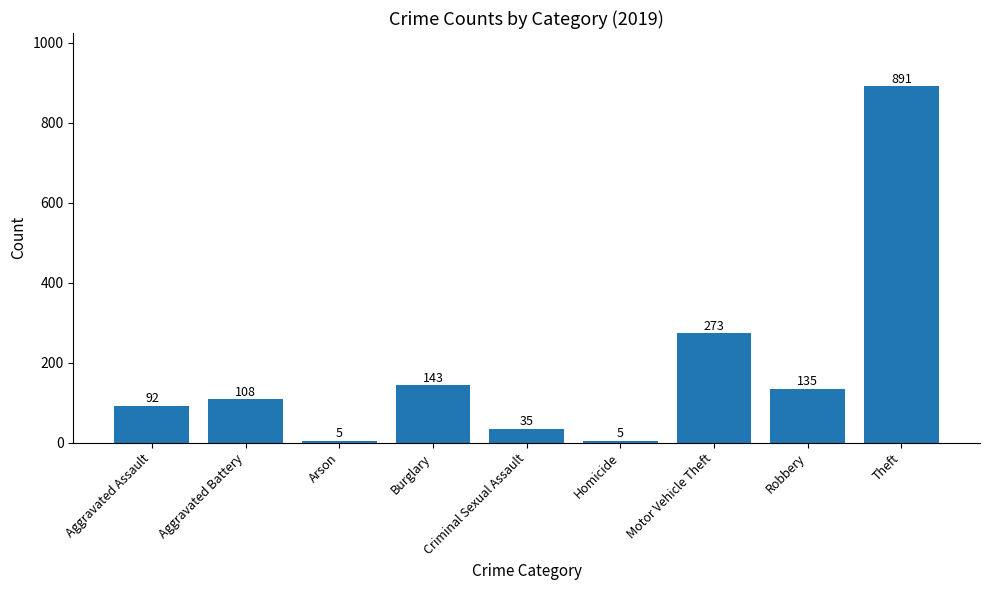

What is the label of the 5th bar from the left?

Criminal Sexual Assault